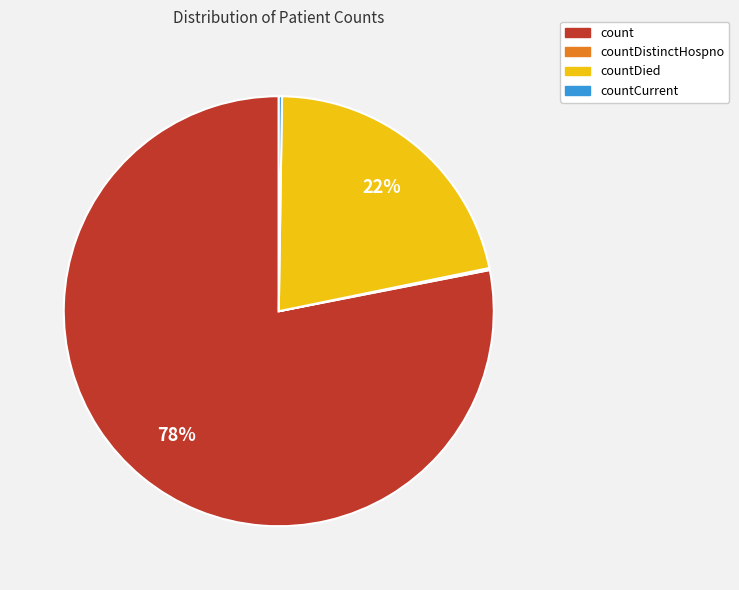

The countDied slice represents 32% of the pie. True or false?

False